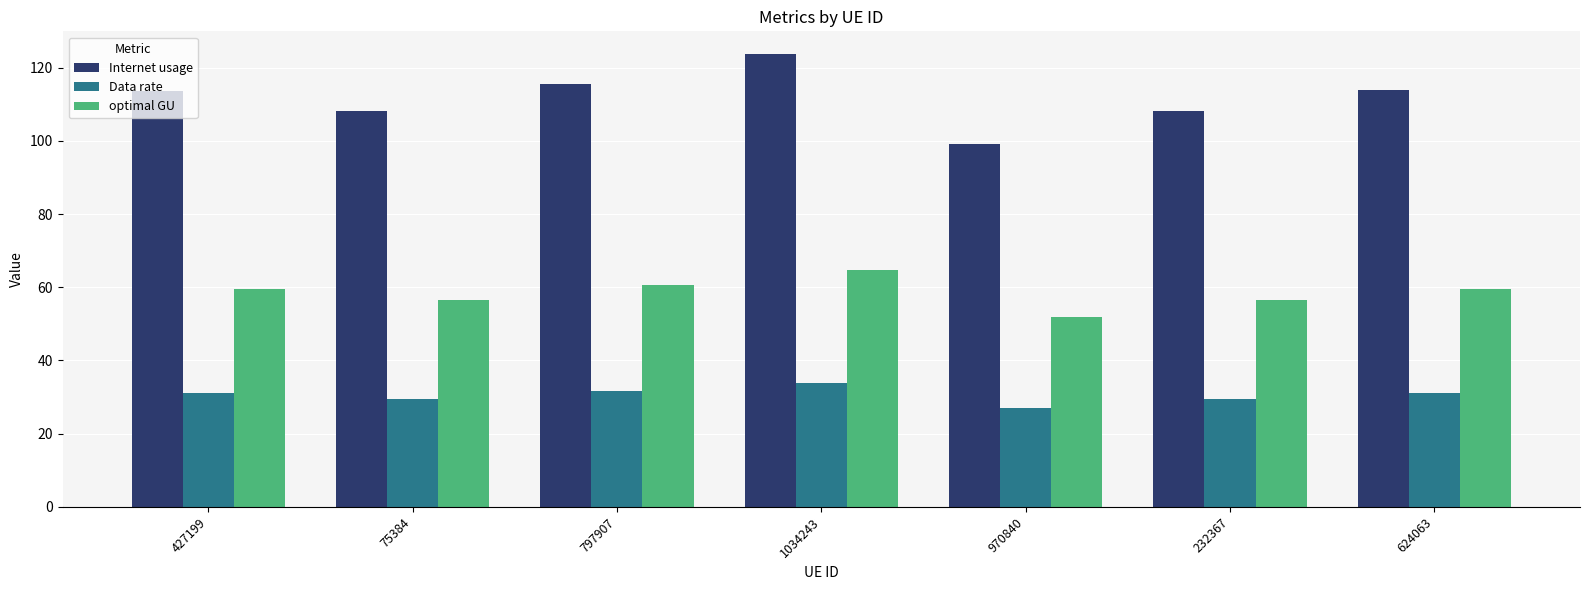

What is the difference between the maximum and minimum values in the optimal GU series?

12.9